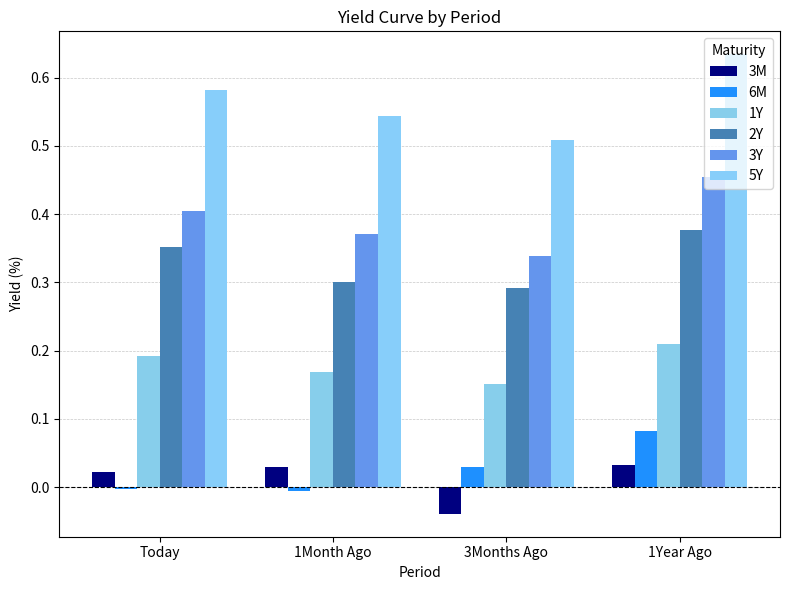

At which category is the sum across all series the highest?

1Year Ago